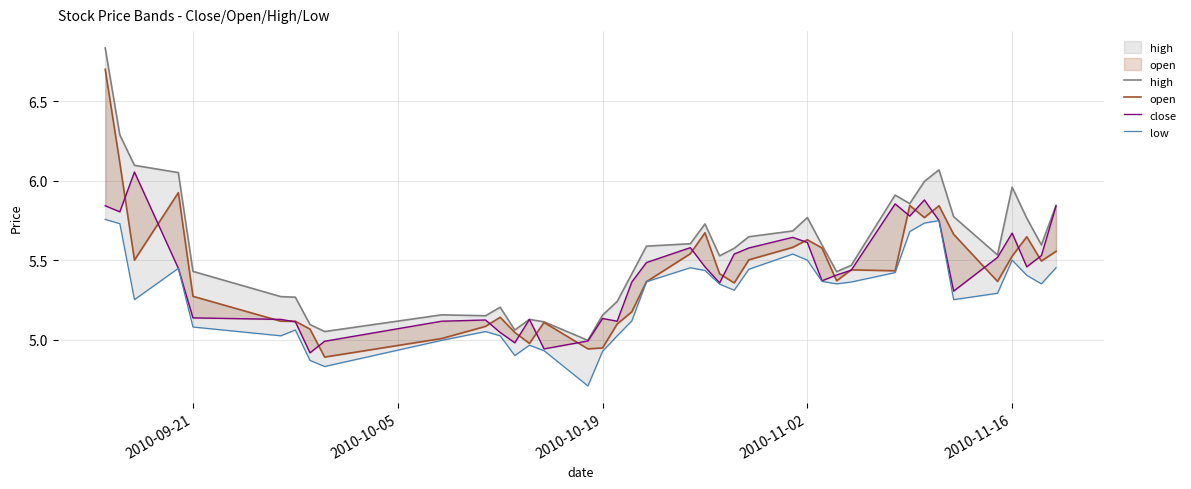

Reading left to right, extract all data points from this chart.

high: 6.8	6.3	6.1	6.1	5.4	5.3	5.3	5.1	5.1	5.2	5.2	5.2	5.1	5.1	5.1	5.0	5.2	5.2	5.4	5.6	5.6	5.7	5.5	5.6	5.6	5.7	5.8	5.6	5.4	5.5	5.9	5.9	6.0	6.1	5.8	5.5	6.0	5.8	5.6	5.8
open: 6.7	6.1	5.5	5.9	5.3	5.1	5.1	5.1	4.9	5.0	5.1	5.1	5.0	5.0	5.1	4.9	4.9	5.1	5.2	5.4	5.5	5.7	5.4	5.4	5.5	5.6	5.6	5.6	5.4	5.4	5.4	5.8	5.8	5.8	5.7	5.4	5.5	5.6	5.5	5.6
close: 5.8	5.8	6.1	5.4	5.1	5.1	5.1	4.9	5.0	5.1	5.1	5.0	5.0	5.1	4.9	5.0	5.1	5.1	5.4	5.5	5.6	5.5	5.4	5.5	5.6	5.6	5.6	5.4	5.4	5.4	5.9	5.8	5.9	5.7	5.3	5.5	5.7	5.5	5.5	5.8
low: 5.8	5.7	5.3	5.4	5.1	5.0	5.1	4.9	4.8	5.0	5.1	5.0	4.9	5.0	4.9	4.7	4.9	5.0	5.1	5.4	5.5	5.4	5.3	5.3	5.4	5.5	5.5	5.4	5.4	5.4	5.4	5.7	5.7	5.7	5.3	5.3	5.5	5.4	5.4	5.5